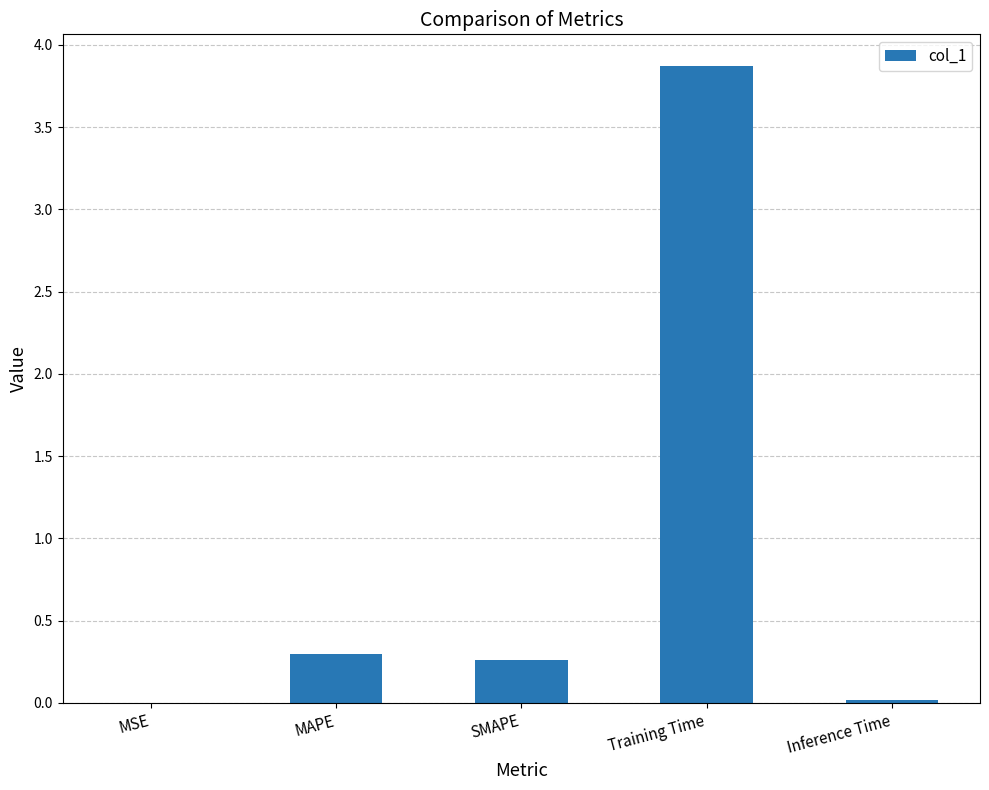

Which has a higher value, Inference Time or Training Time?

Training Time